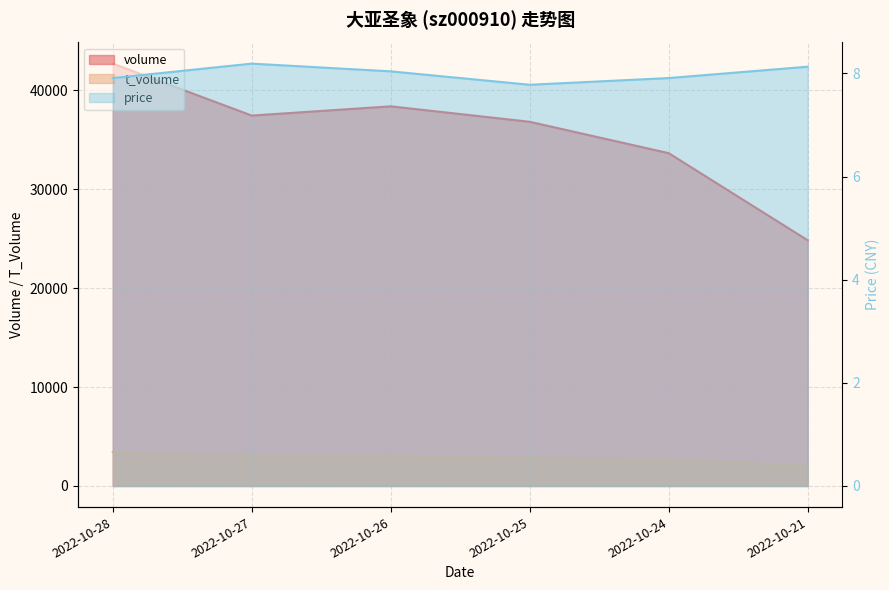

What is the difference between the highest and lowest values at 2022-10-24?

33637.1